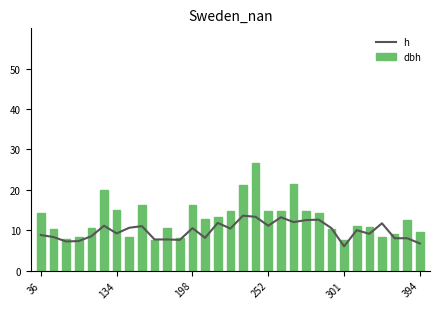

The value of h at 27 is 16.1. True or false?

False